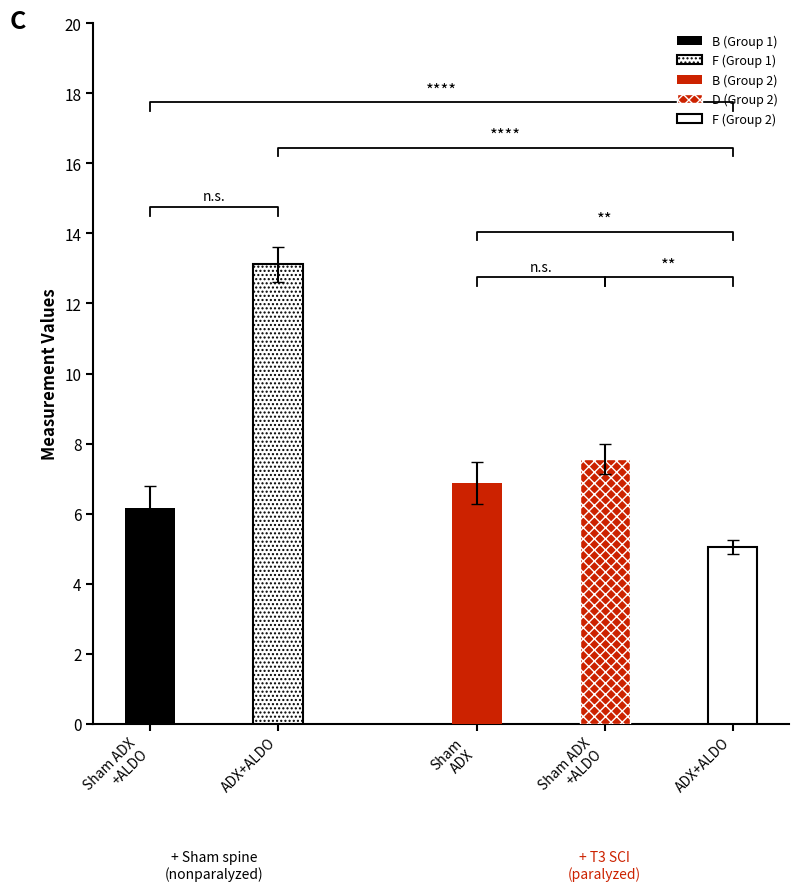

Which series has the widest spread of values?

F